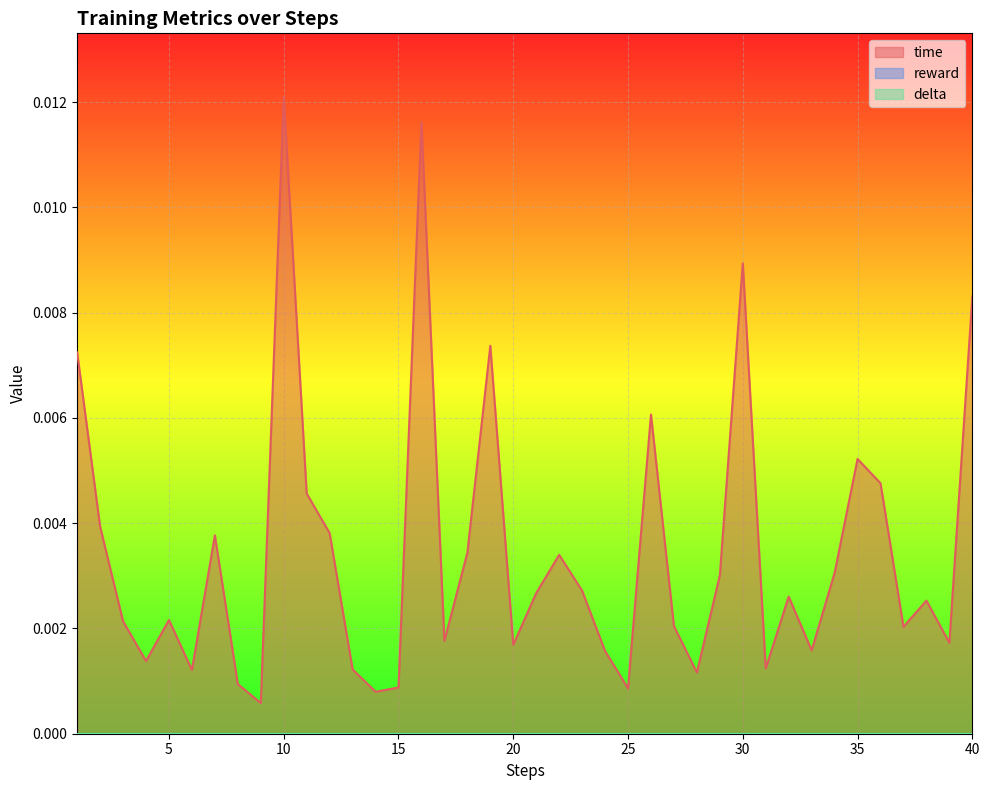

At which category is the sum across all series the highest?

10